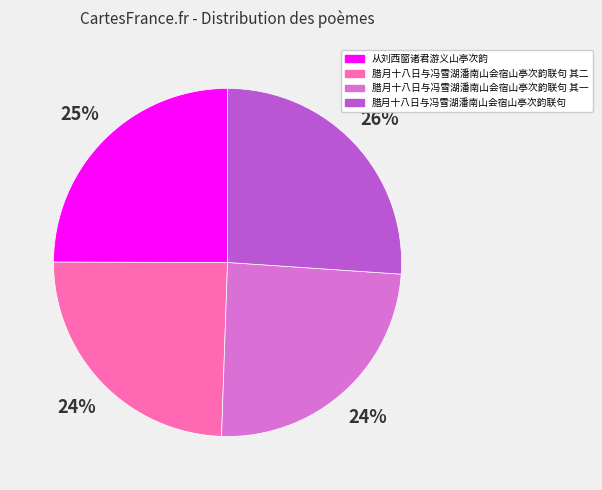

What is the largest slice in the pie chart?

腊月十八日与冯雪湖潘南山会宿山亭次韵联句